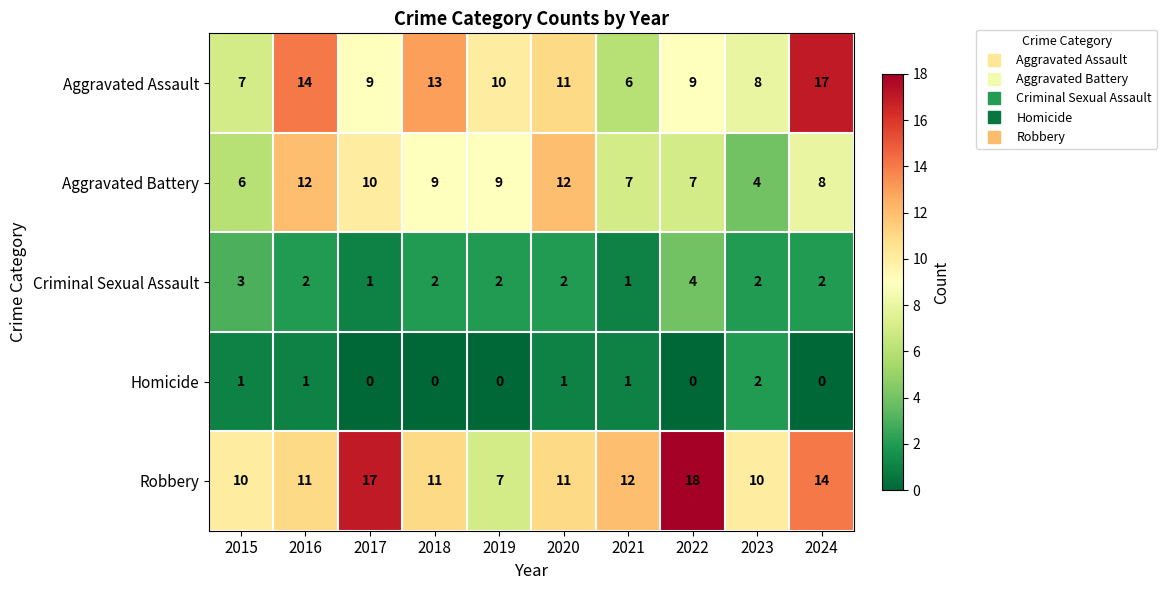

What is the difference between the highest and lowest values at 2023?

8